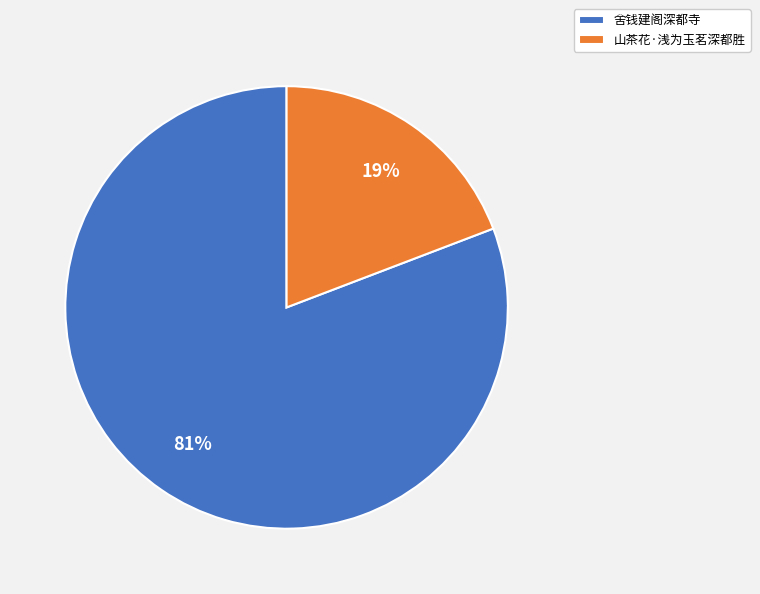

Is there any slice that represents more than half of the pie?

Yes